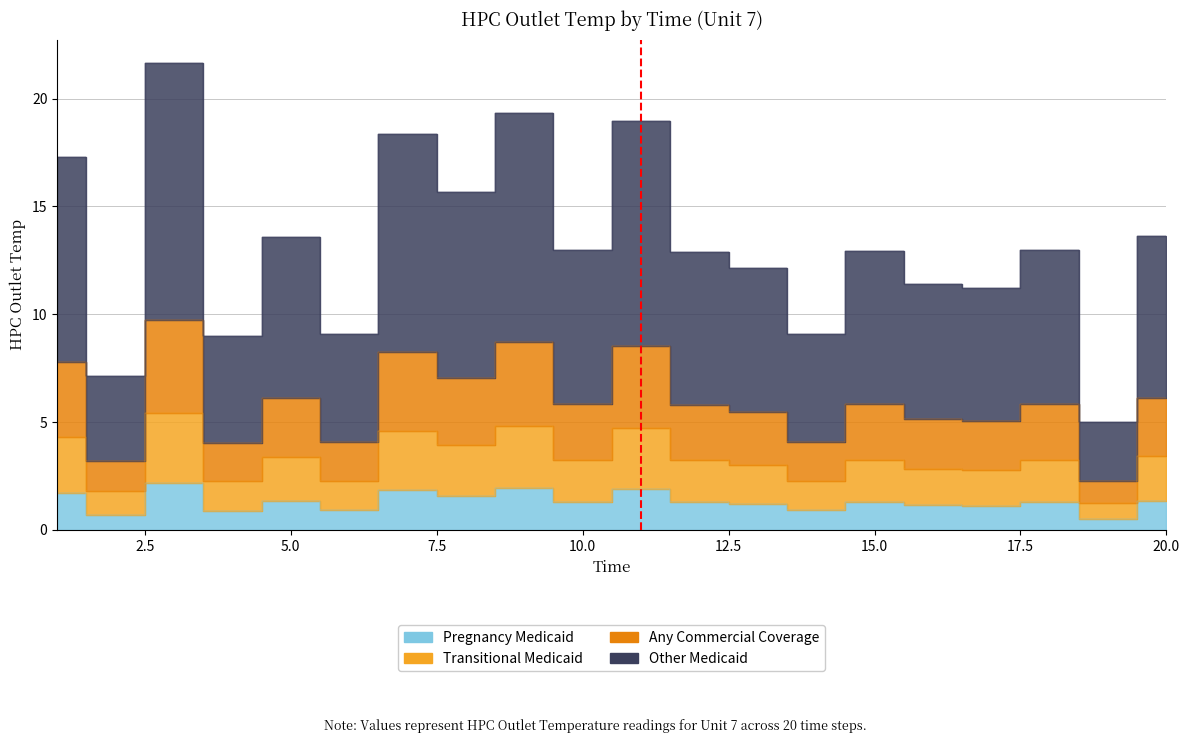

List the labels in order of Any Commercial Coverage value, largest first.

3, 9, 11, 7, 1, 8, 20, 5, 10, 18, 15, 12, 13, 16, 17, 6, 14, 4, 2, 19